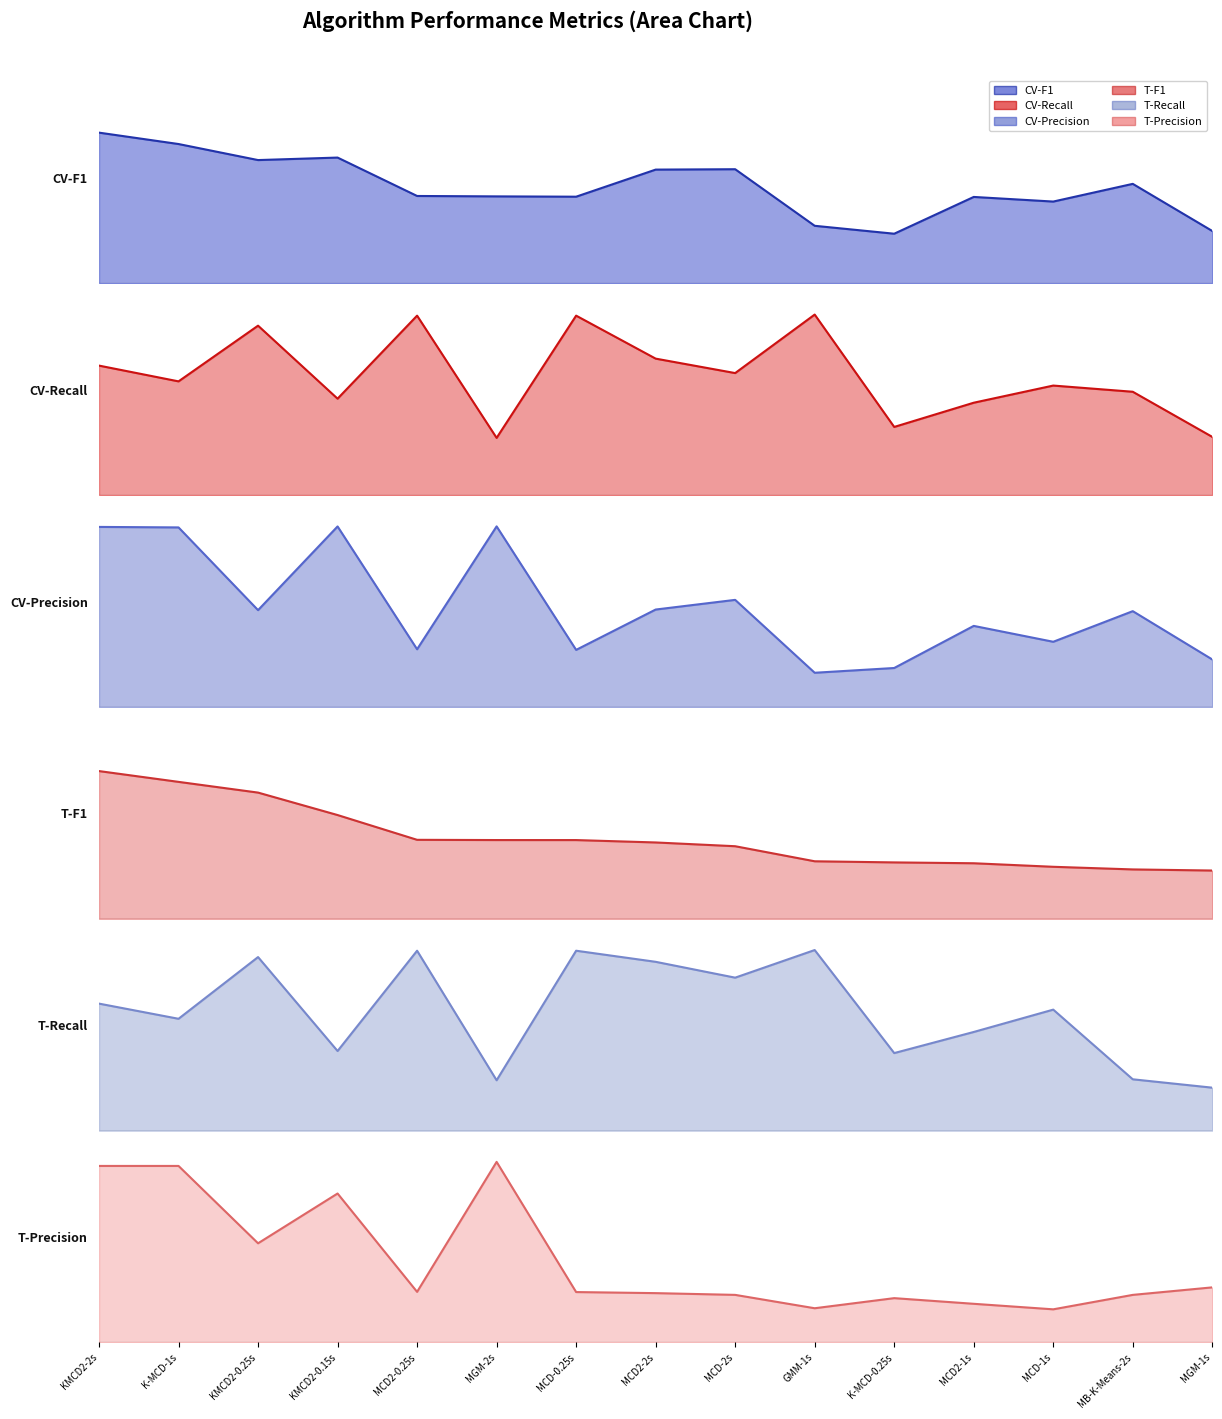

What is the label of the 11th point from the left?

K-MCD-0.25s